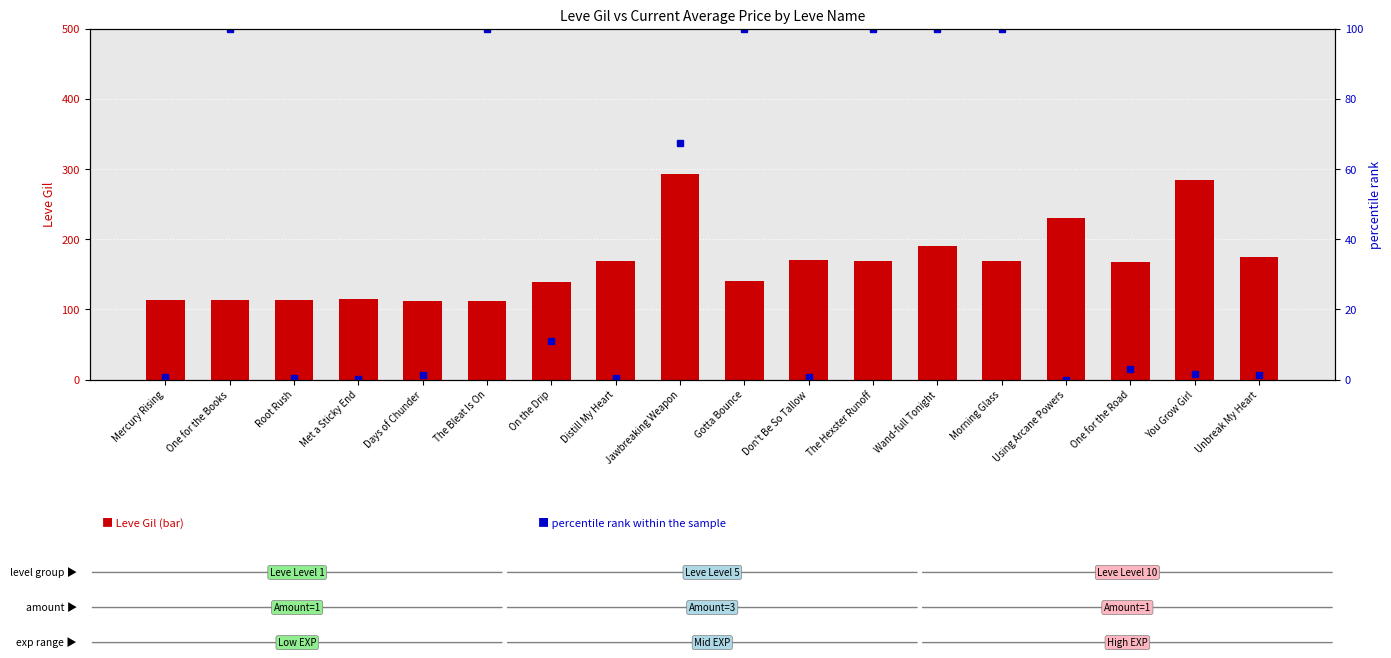

Is the value of percentile rank within the sample at Morning Glass greater than the value of Leve Gil at Root Rush?

No